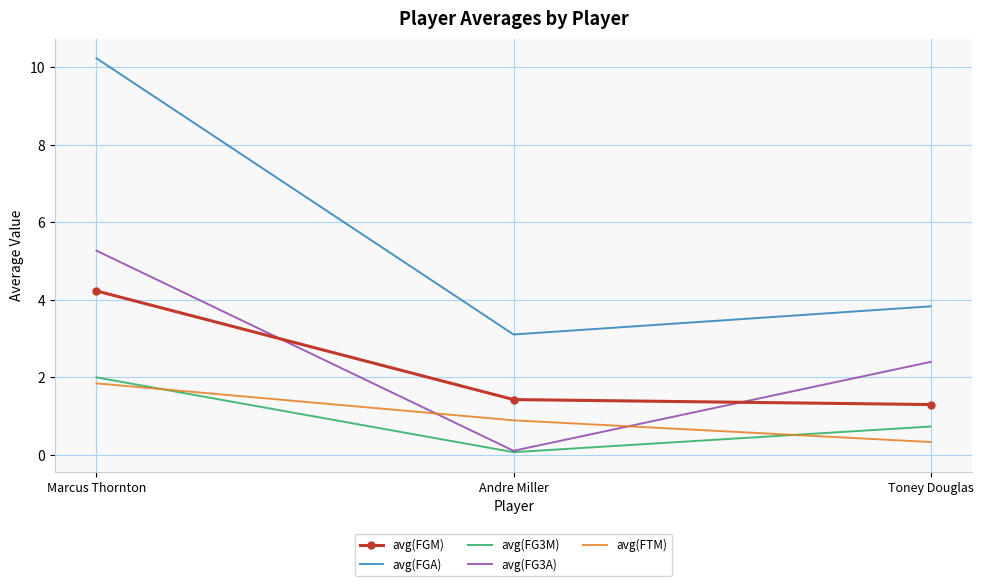

What is the sum of all avg(FG3A) values?

7.8